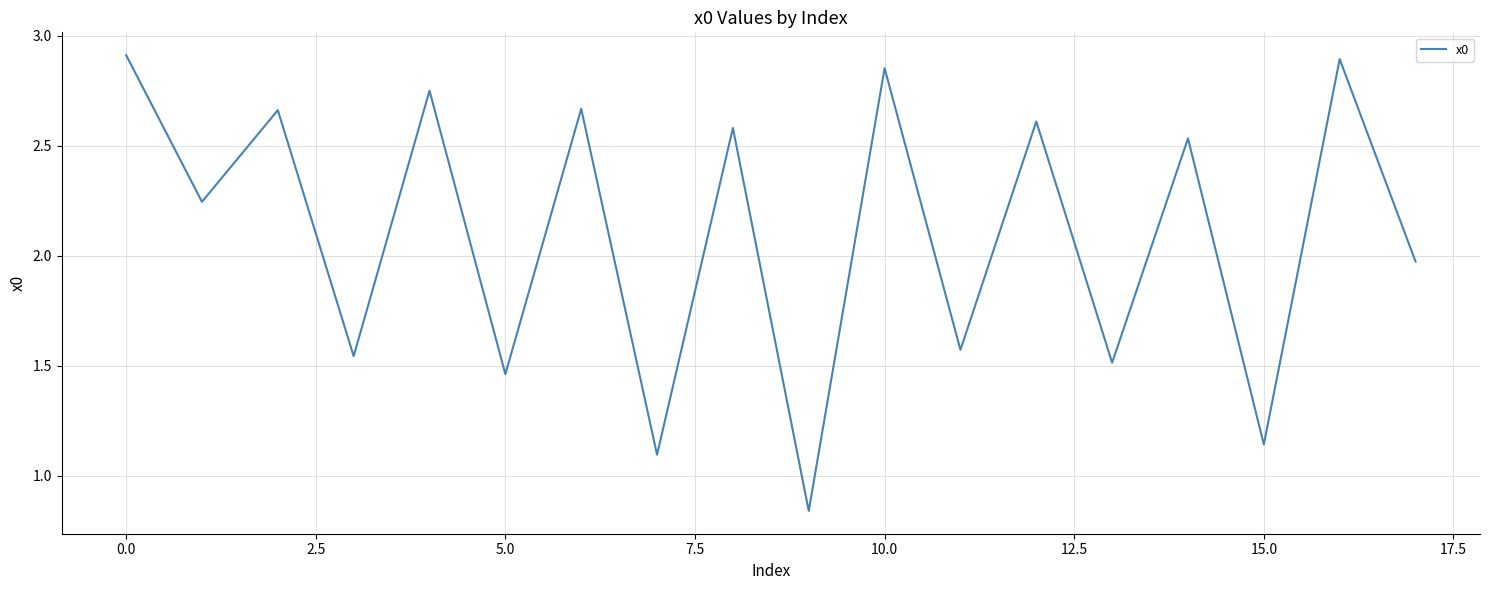

What is the difference between the maximum and minimum values?

2.1